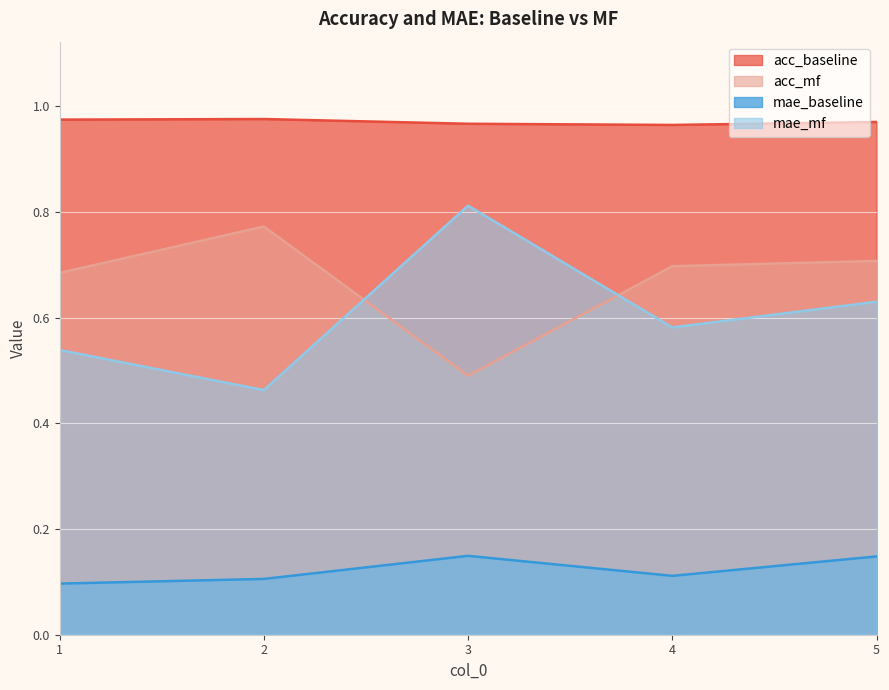

True or false: mae_mf has more than 0 points higher than both neighbors.

True